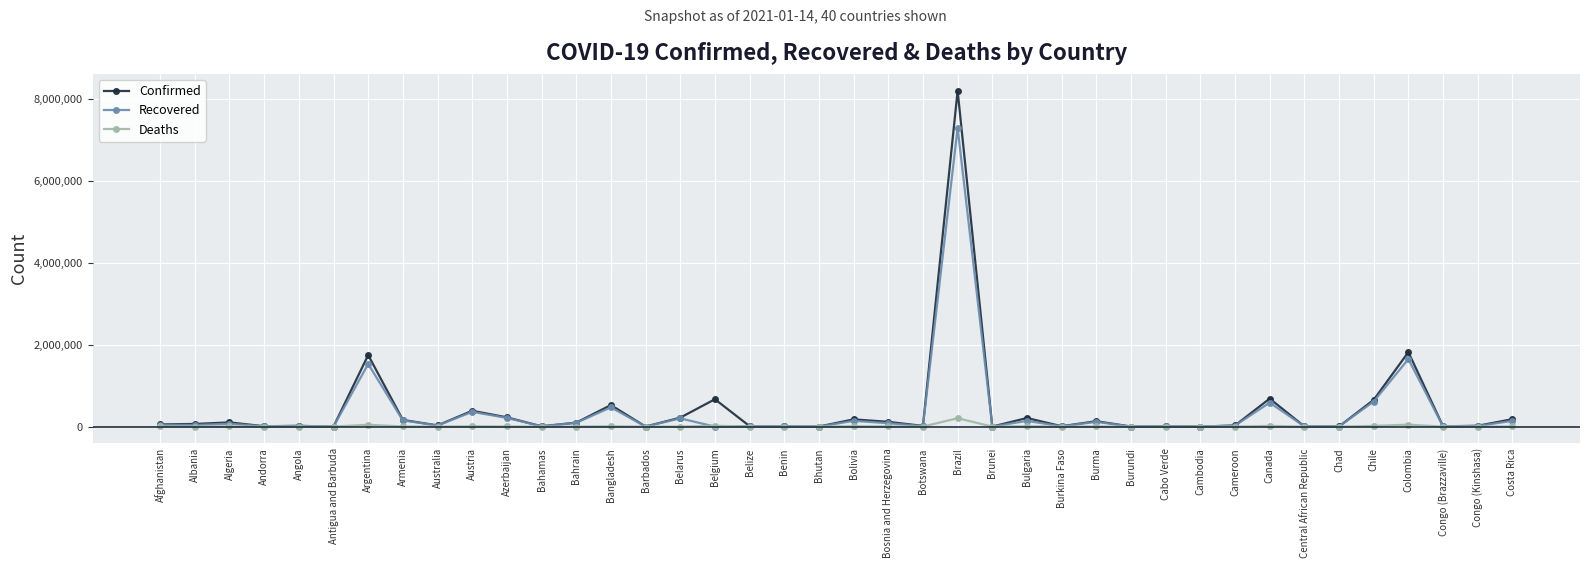

At how many categories does at least one series exceed 1153107?

3